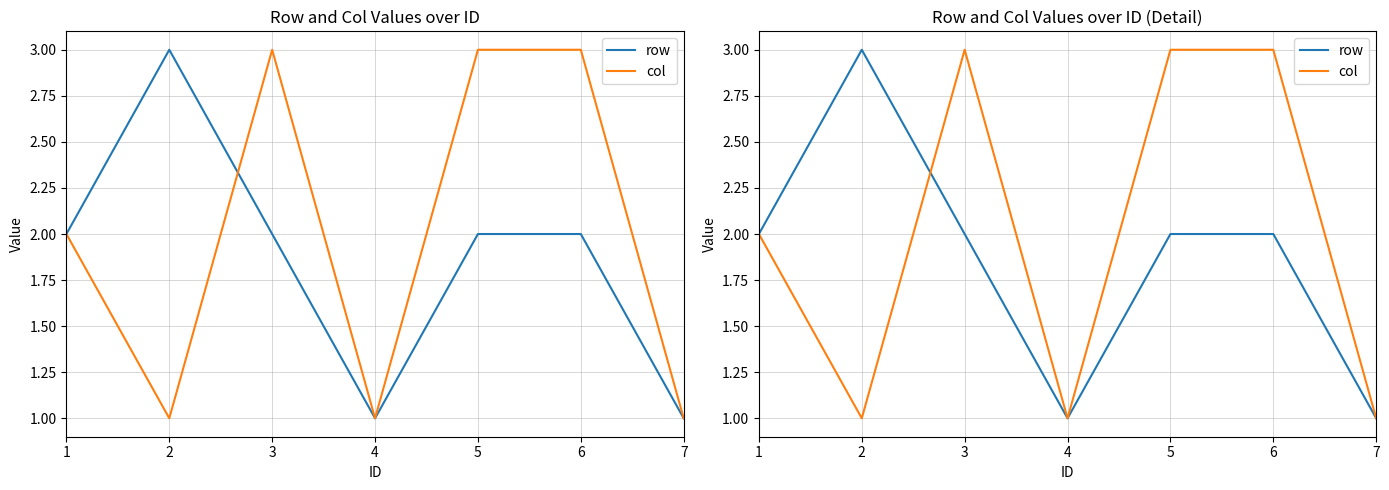

Which series ends up on top after the final intersection of col and row?

col